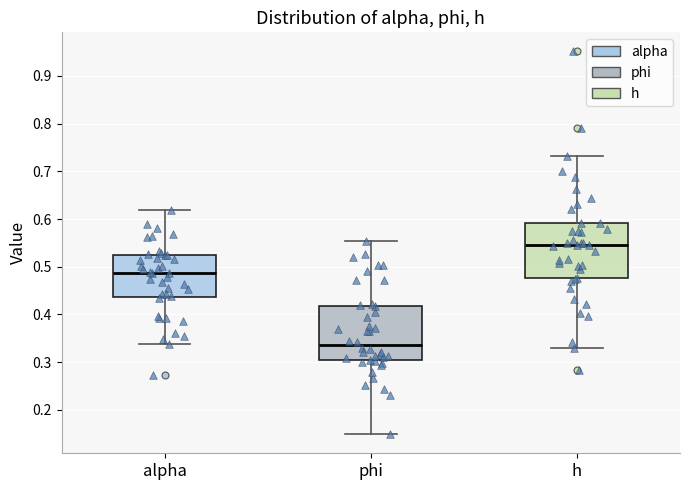

Which box has the lowest median line?

phi